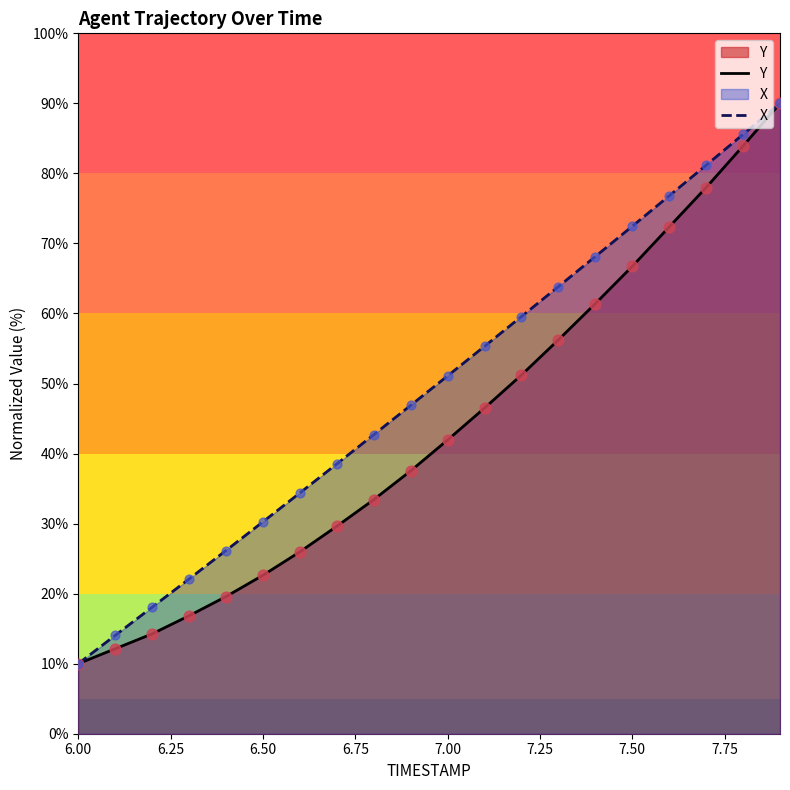

Which series contains the lowest Y value?

Y